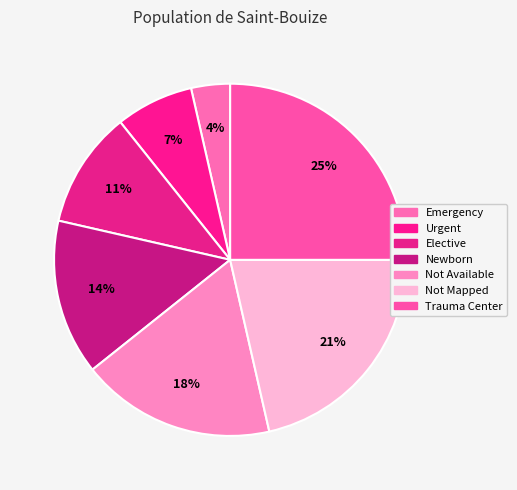

Does Trauma Center represent more than half of the total?

No